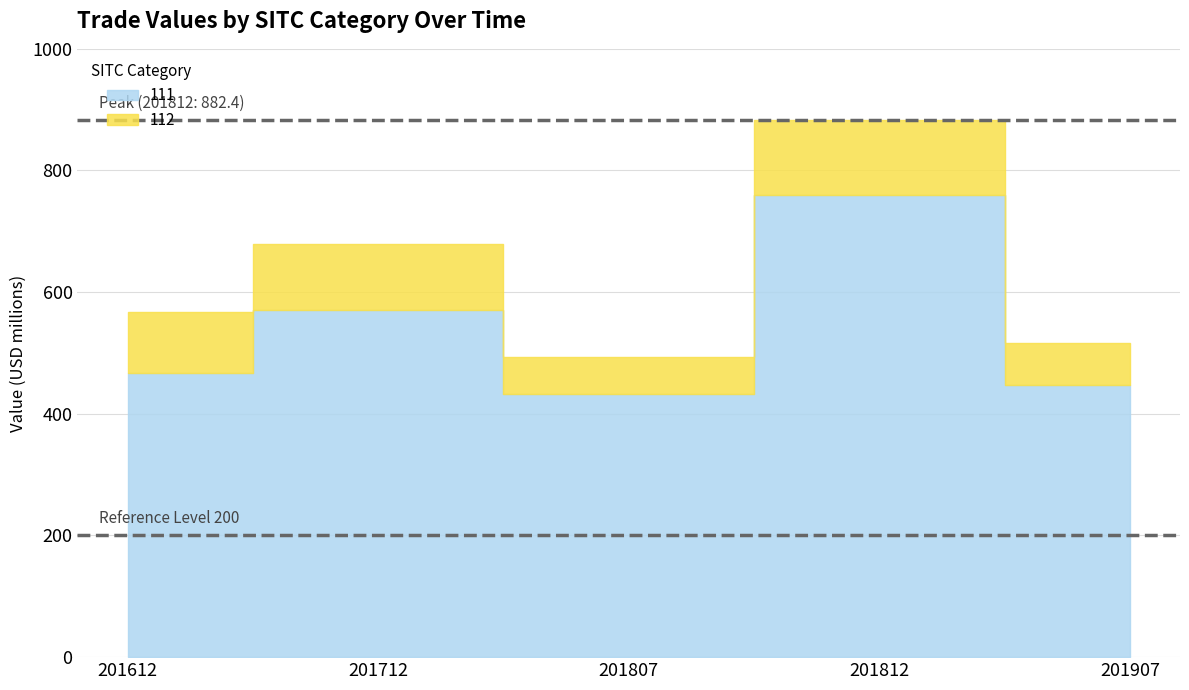

Which category has the highest value in the 112 series?

201812